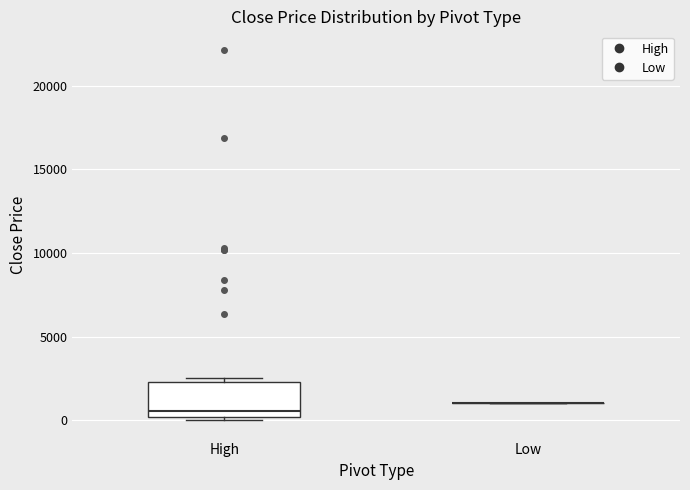

Comparing the boxes themselves (not the whiskers), which one is the tallest?

High